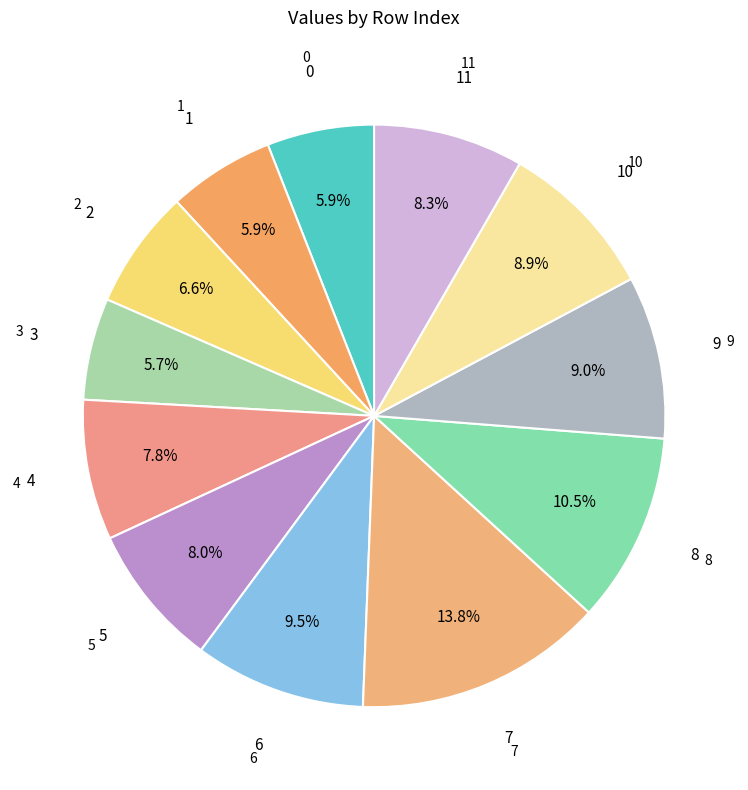

What is the smallest slice in the pie chart?

3